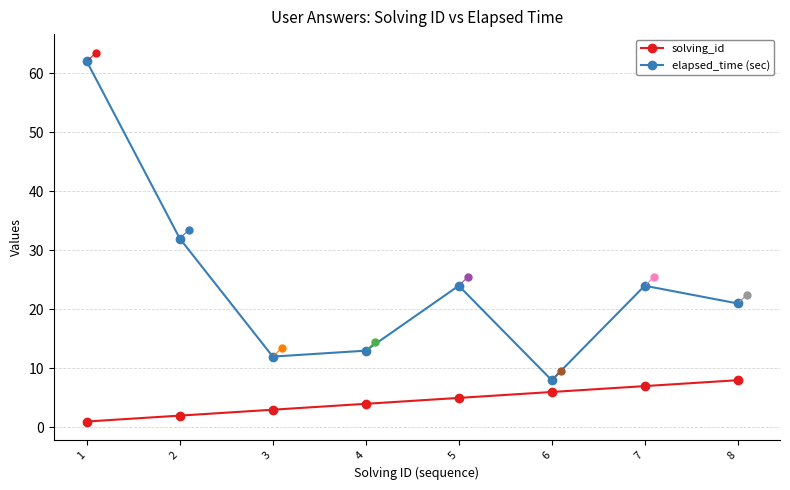

Rank the series by their average value, from highest to lowest.

elapsed_time (sec), solving_id